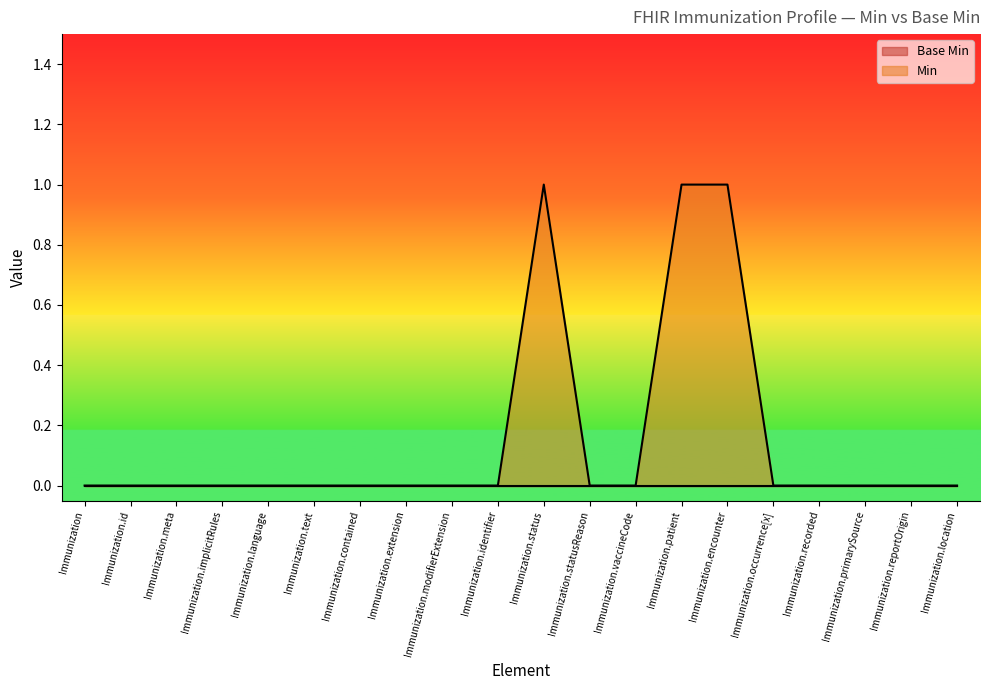

How many series are shown in this chart?

2